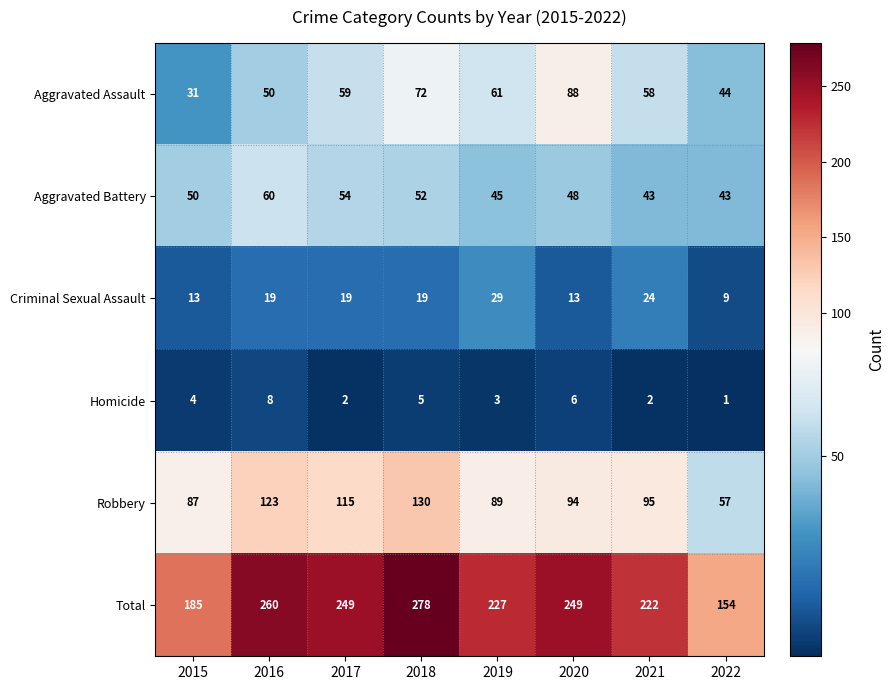

At 2020, list the series in order from smallest to largest.

Homicide, Criminal Sexual Assault, Aggravated Battery, Aggravated Assault, Robbery, Total